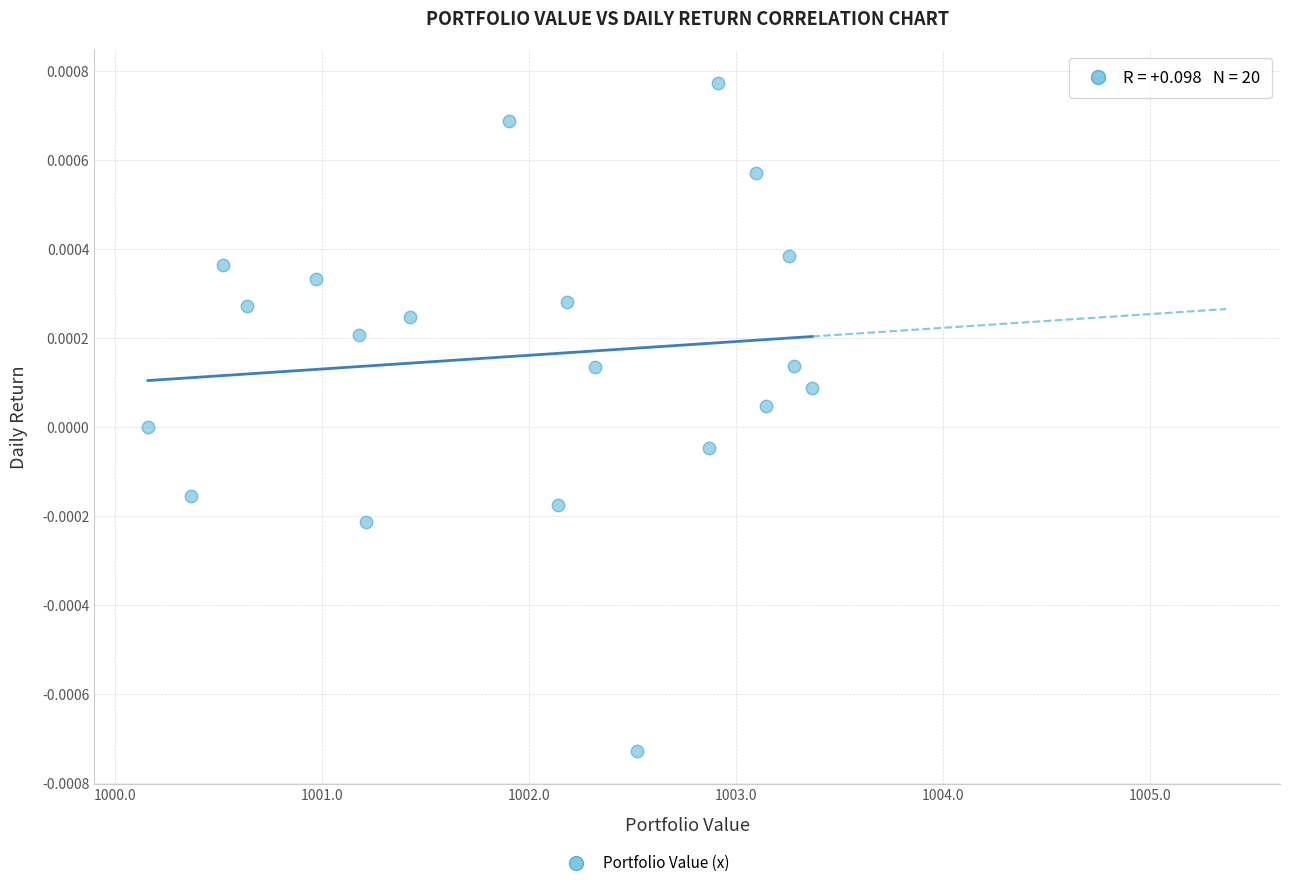

How many data points are displayed?

20